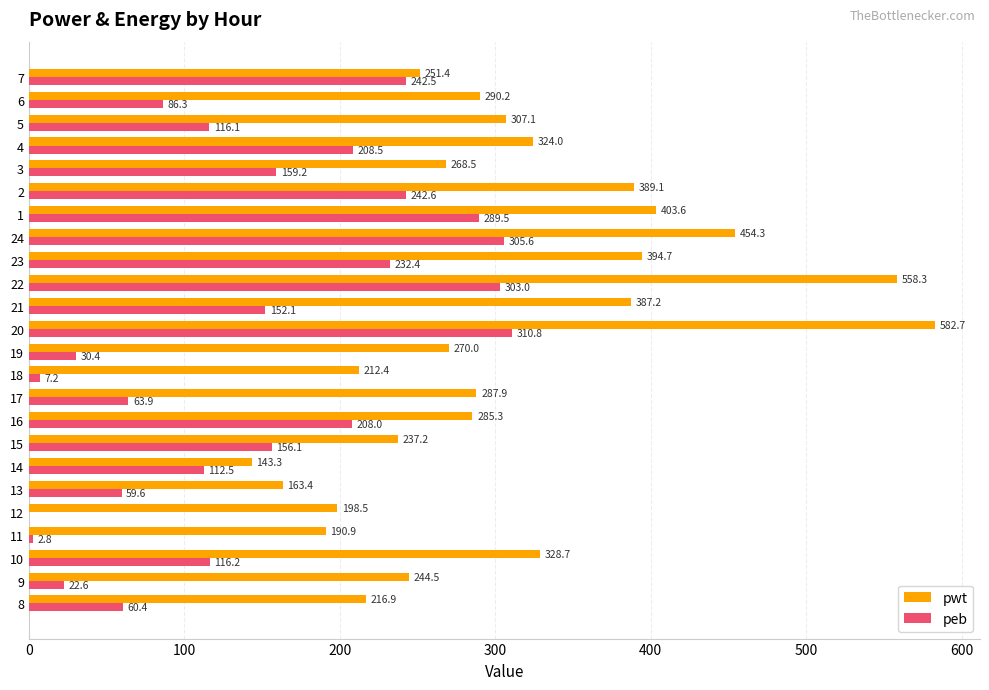

Which series has the widest spread of values?

pwt